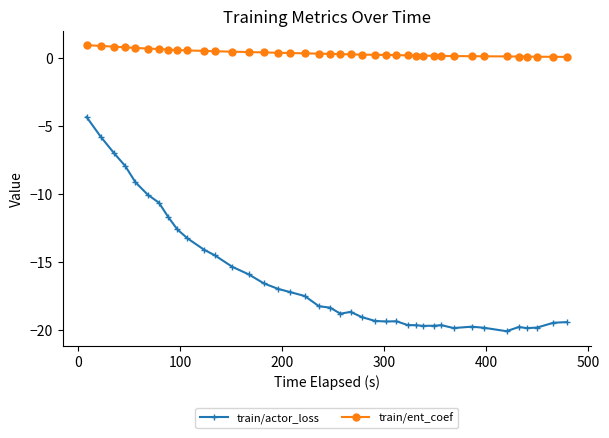

Which series has the largest total across all categories?

train/ent_coef